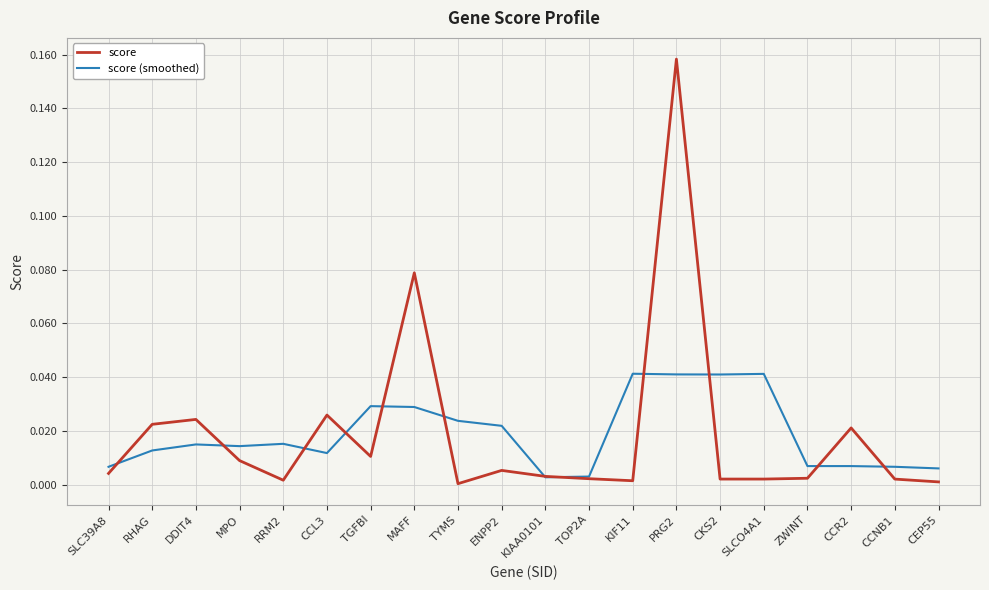

Between CCL3 and TOP2A, which series saw the biggest shift?

score